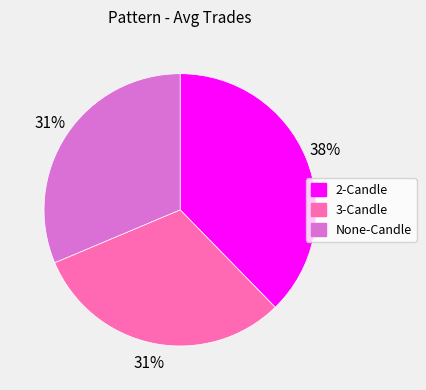

What is the ratio of the value at None-Candle to the value at 3-Candle?

1.0